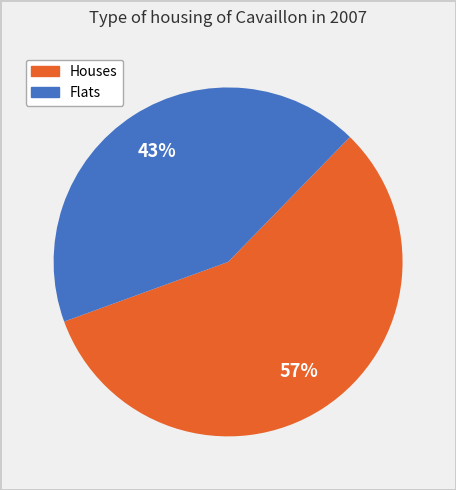

Is there a majority slice in this chart?

Yes